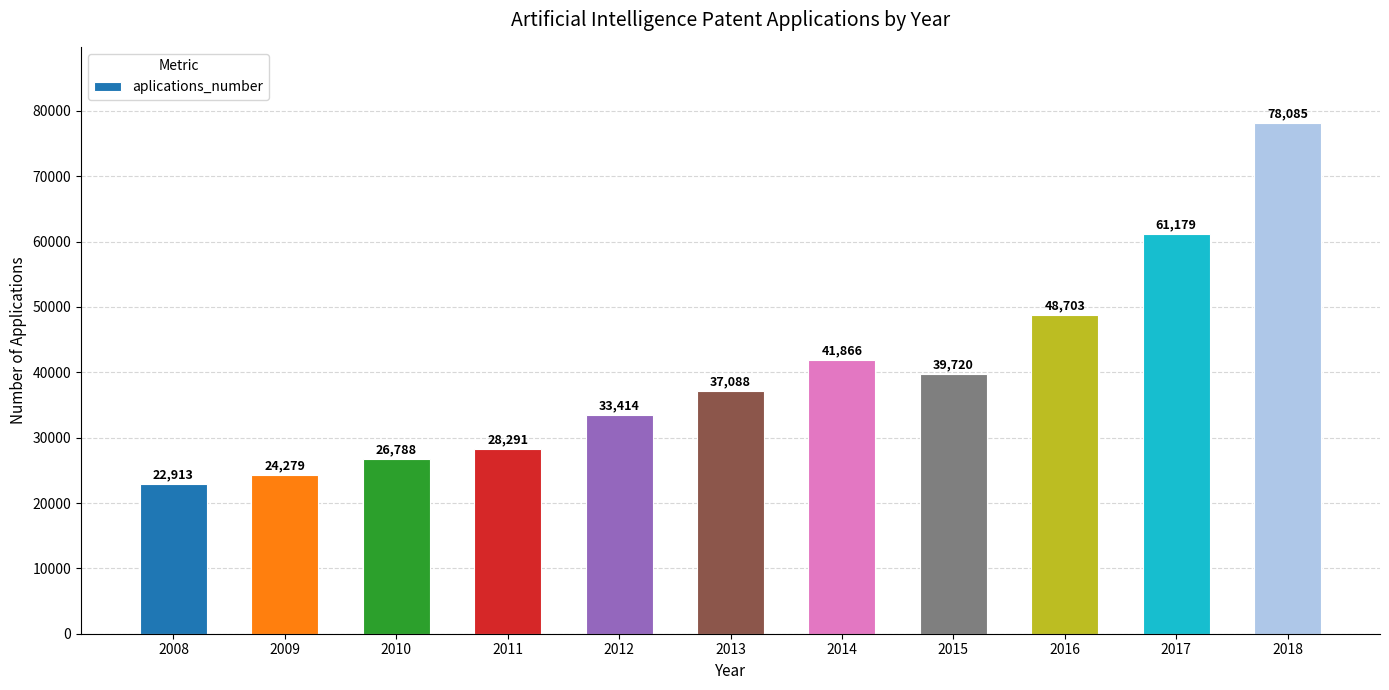

What is the difference between the second highest and minimum values?

38266